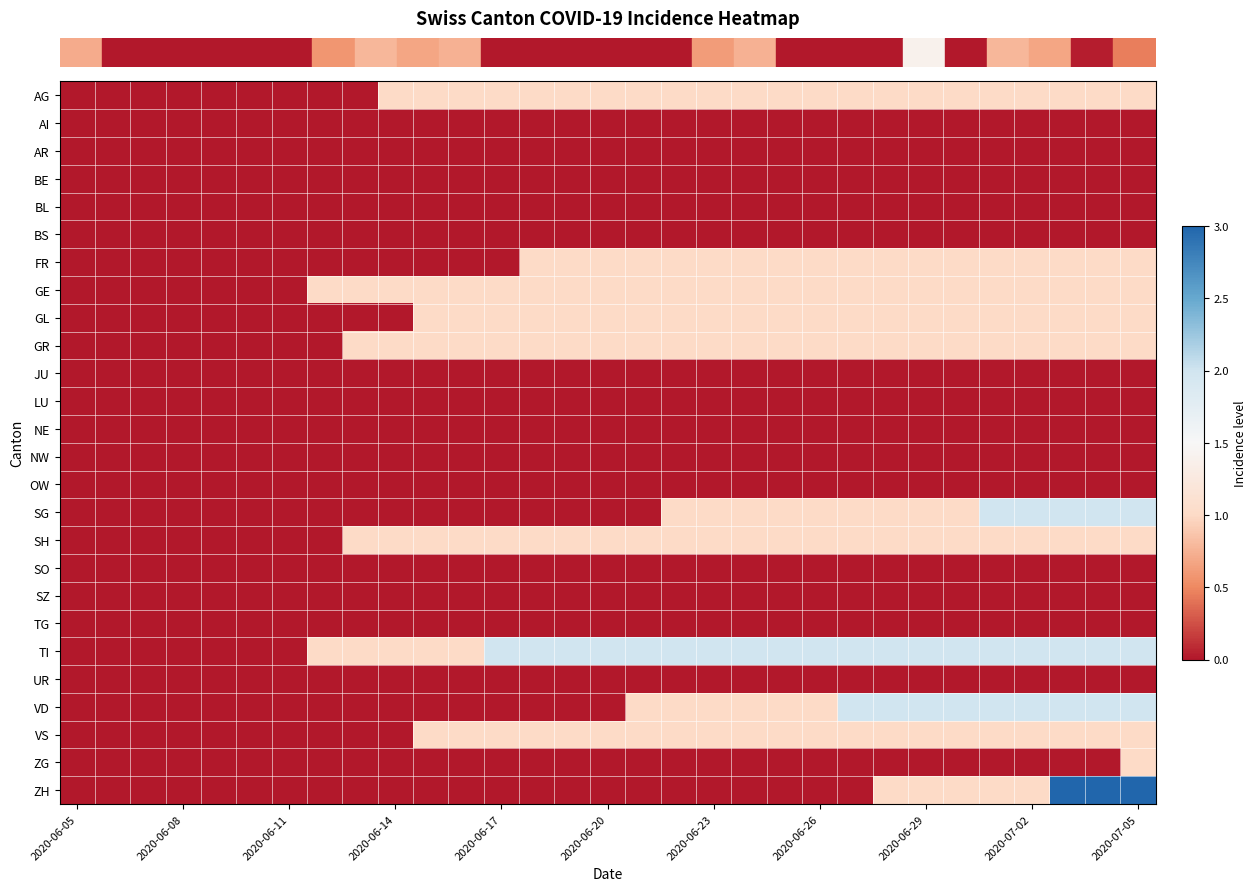

Reading left to right, what are all the values shown in this chart?

row_0: 0	0	0	0	0	0	0	0	0	1	1	1	1	1	1	1	1	1	1	1	1	1	1	1	1	1	1	1	1	1	1
row_1: 0	0	0	0	0	0	0	0	0	0	0	0	0	0	0	0	0	0	0	0	0	0	0	0	0	0	0	0	0	0	0
row_2: 0	0	0	0	0	0	0	0	0	0	0	0	0	0	0	0	0	0	0	0	0	0	0	0	0	0	0	0	0	0	0
row_3: 0	0	0	0	0	0	0	0	0	0	0	0	0	0	0	0	0	0	0	0	0	0	0	0	0	0	0	0	0	0	0
row_4: 0	0	0	0	0	0	0	0	0	0	0	0	0	0	0	0	0	0	0	0	0	0	0	0	0	0	0	0	0	0	0
row_5: 0	0	0	0	0	0	0	0	0	0	0	0	0	0	0	0	0	0	0	0	0	0	0	0	0	0	0	0	0	0	0
row_6: 0	0	0	0	0	0	0	0	0	0	0	0	0	1	1	1	1	1	1	1	1	1	1	1	1	1	1	1	1	1	1
row_7: 0	0	0	0	0	0	0	1	1	1	1	1	1	1	1	1	1	1	1	1	1	1	1	1	1	1	1	1	1	1	1
row_8: 0	0	0	0	0	0	0	0	0	0	1	1	1	1	1	1	1	1	1	1	1	1	1	1	1	1	1	1	1	1	1
row_9: 0	0	0	0	0	0	0	0	1	1	1	1	1	1	1	1	1	1	1	1	1	1	1	1	1	1	1	1	1	1	1
row_10: 0	0	0	0	0	0	0	0	0	0	0	0	0	0	0	0	0	0	0	0	0	0	0	0	0	0	0	0	0	0	0
row_11: 0	0	0	0	0	0	0	0	0	0	0	0	0	0	0	0	0	0	0	0	0	0	0	0	0	0	0	0	0	0	0
row_12: 0	0	0	0	0	0	0	0	0	0	0	0	0	0	0	0	0	0	0	0	0	0	0	0	0	0	0	0	0	0	0
row_13: 0	0	0	0	0	0	0	0	0	0	0	0	0	0	0	0	0	0	0	0	0	0	0	0	0	0	0	0	0	0	0
row_14: 0	0	0	0	0	0	0	0	0	0	0	0	0	0	0	0	0	0	0	0	0	0	0	0	0	0	0	0	0	0	0
row_15: 0	0	0	0	0	0	0	0	0	0	0	0	0	0	0	0	0	1	1	1	1	1	1	1	1	1	2	2	2	2	2
row_16: 0	0	0	0	0	0	0	0	1	1	1	1	1	1	1	1	1	1	1	1	1	1	1	1	1	1	1	1	1	1	1
row_17: 0	0	0	0	0	0	0	0	0	0	0	0	0	0	0	0	0	0	0	0	0	0	0	0	0	0	0	0	0	0	0
row_18: 0	0	0	0	0	0	0	0	0	0	0	0	0	0	0	0	0	0	0	0	0	0	0	0	0	0	0	0	0	0	0
row_19: 0	0	0	0	0	0	0	0	0	0	0	0	0	0	0	0	0	0	0	0	0	0	0	0	0	0	0	0	0	0	0
row_20: 0	0	0	0	0	0	0	1	1	1	1	1	2	2	2	2	2	2	2	2	2	2	2	2	2	2	2	2	2	2	2
row_21: 0	0	0	0	0	0	0	0	0	0	0	0	0	0	0	0	0	0	0	0	0	0	0	0	0	0	0	0	0	0	0
row_22: 0	0	0	0	0	0	0	0	0	0	0	0	0	0	0	0	1	1	1	1	1	1	2	2	2	2	2	2	2	2	2
row_23: 0	0	0	0	0	0	0	0	0	0	1	1	1	1	1	1	1	1	1	1	1	1	1	1	1	1	1	1	1	1	1
row_24: 0	0	0	0	0	0	0	0	0	0	0	0	0	0	0	0	0	0	0	0	0	0	0	0	0	0	0	0	0	0	1
row_25: 0	0	0	0	0	0	0	0	0	0	0	0	0	0	0	0	0	0	0	0	0	0	0	1	1	1	1	1	3	3	3